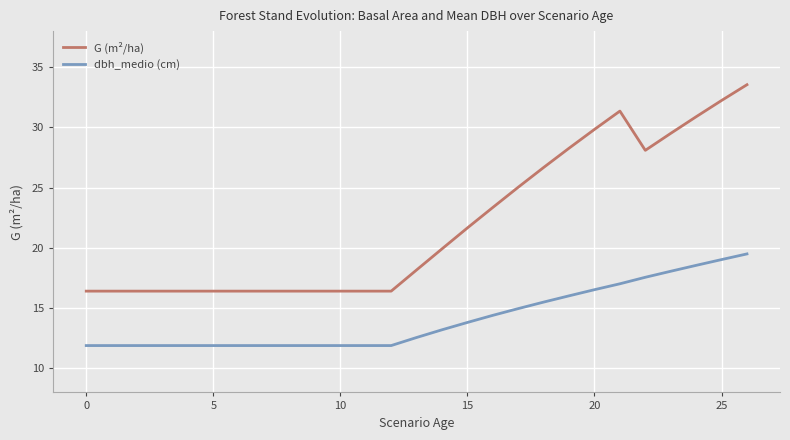

List the series in order of their overall mean, highest first.

G (m²/ha), dbh_medio (cm)